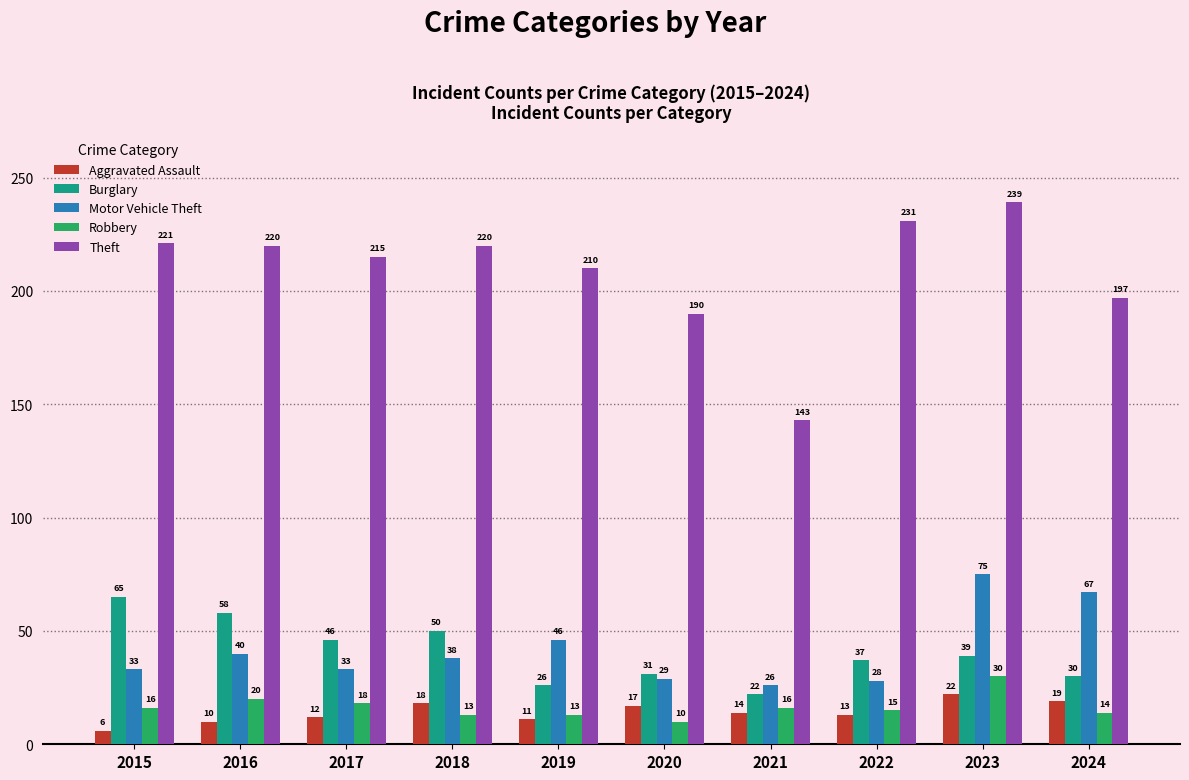

Rank the series at 2016 from highest to lowest value.

Theft, Burglary, Motor Vehicle Theft, Robbery, Aggravated Assault